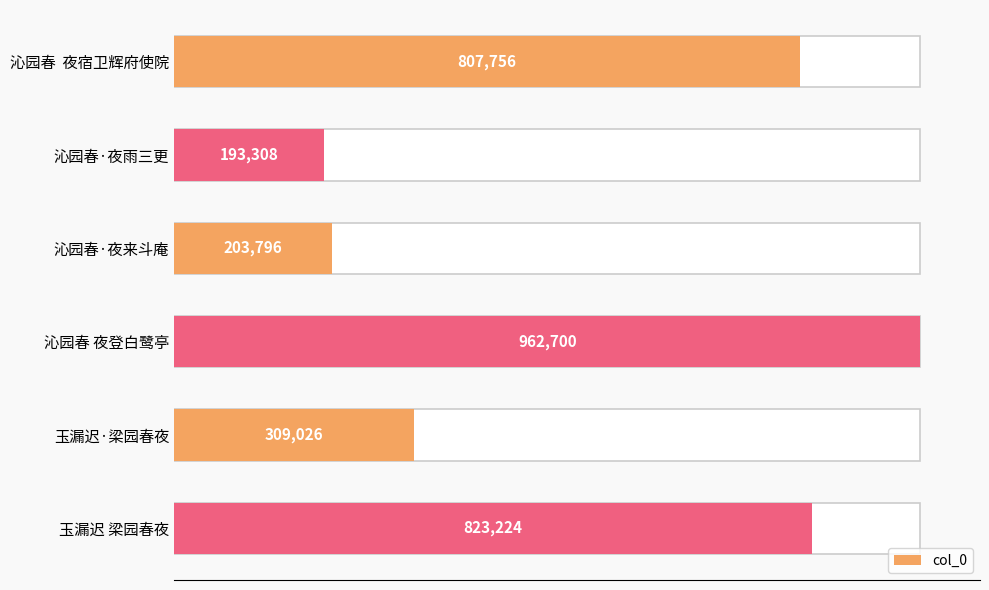

What is the change in value from 沁园春·夜雨三更 to 沁园春 夜登白鹭亭?

+769392